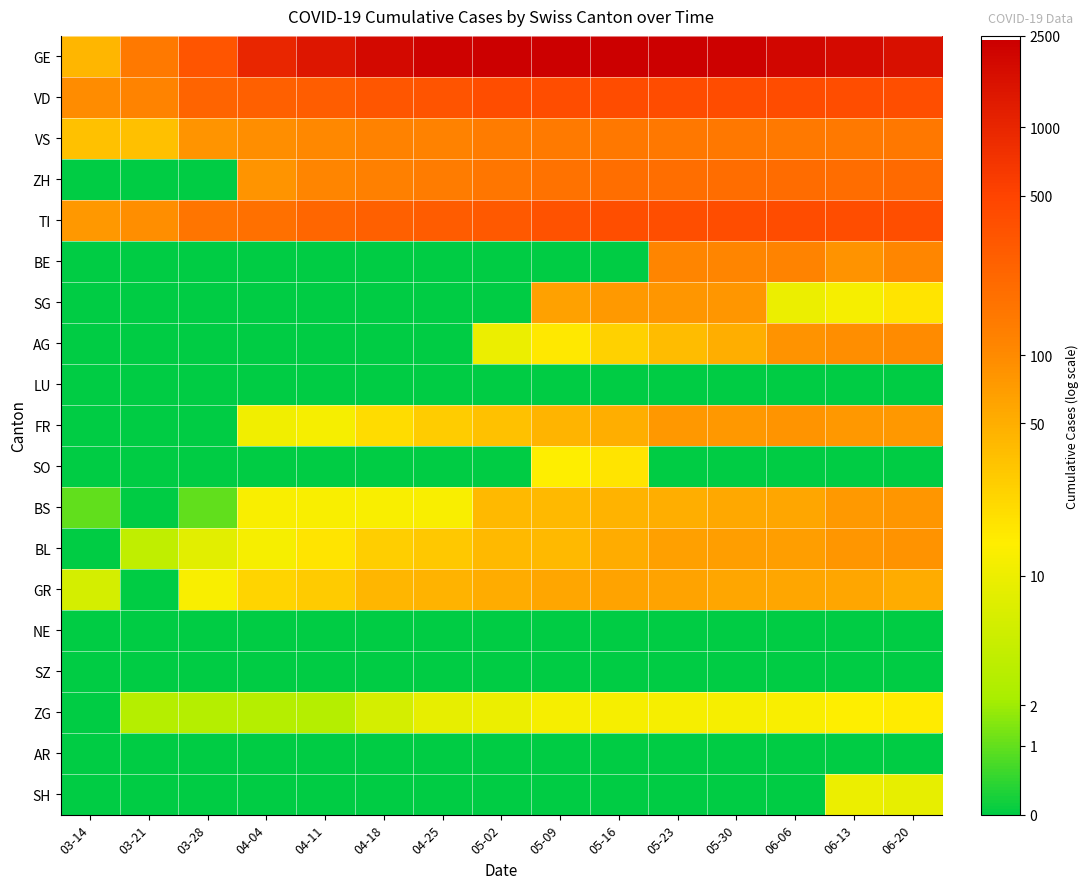

Count the number of categories in the chart.

15